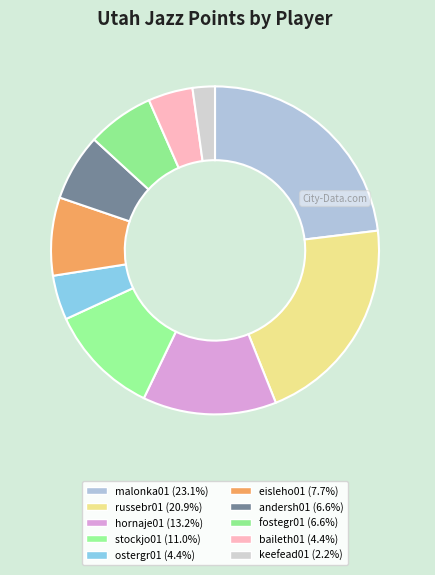

Count the number of slices in the pie.

10